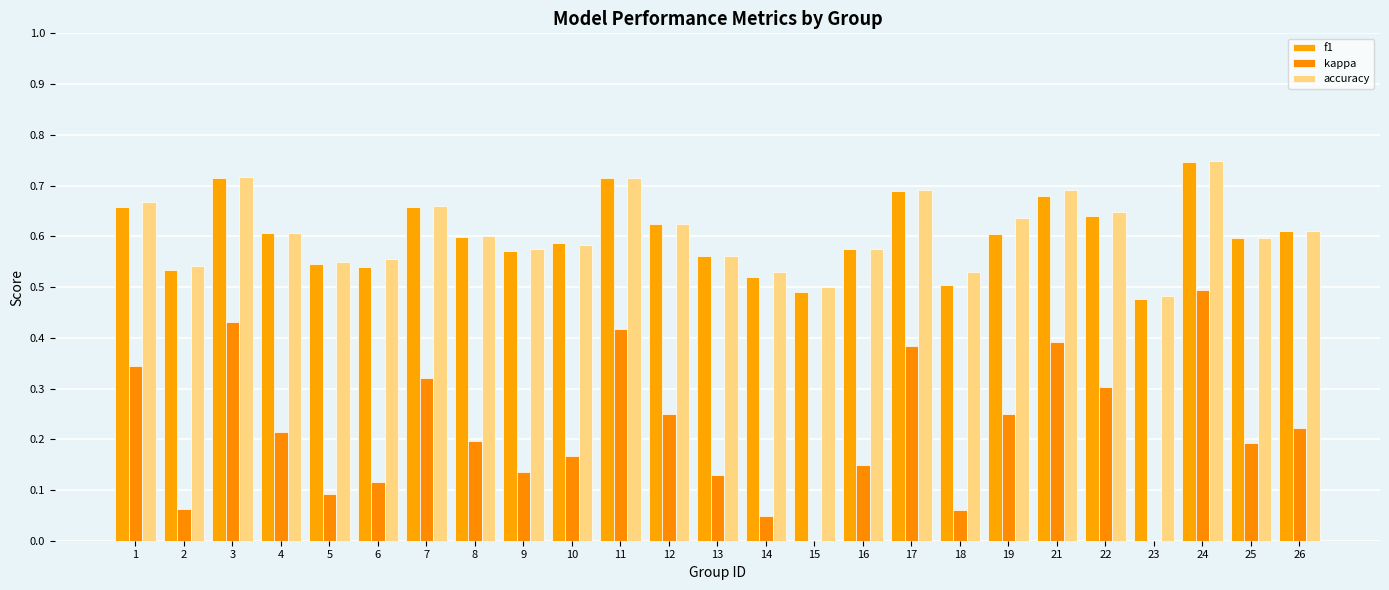

Where is accuracy nearest to the value 0?

23